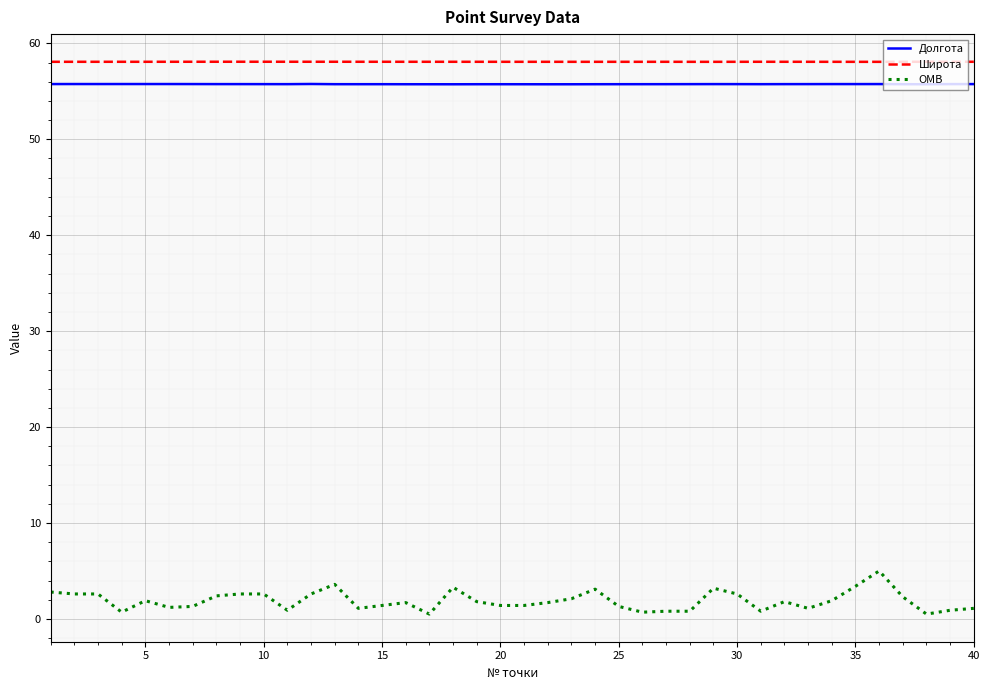

Count the number of data series in this chart.

3